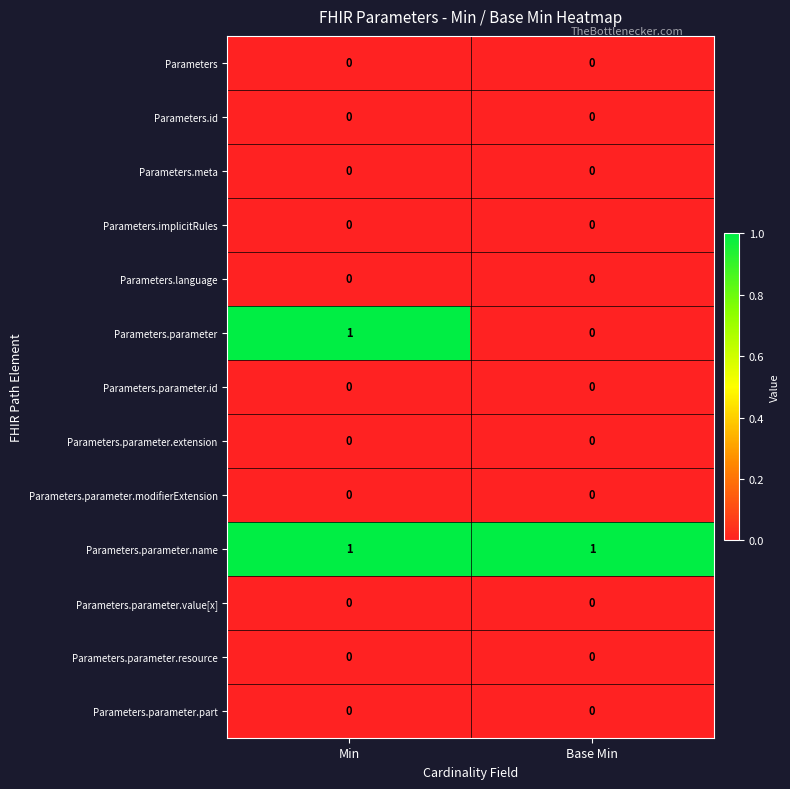

The value of Parameters.parameter.id at Base Min is 0. True or false?

True